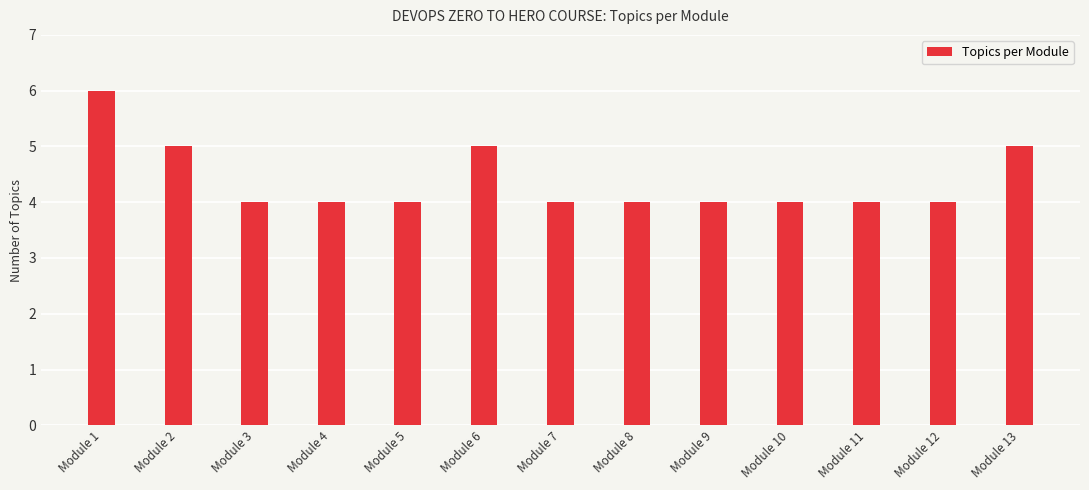

Reading right to left, transcribe all the data shown in this chart.

Module 13=5	Module 12=4	Module 11=4	Module 10=4	Module 9=4	Module 8=4	Module 7=4	Module 6=5	Module 5=4	Module 4=4	Module 3=4	Module 2=5	Module 1=6